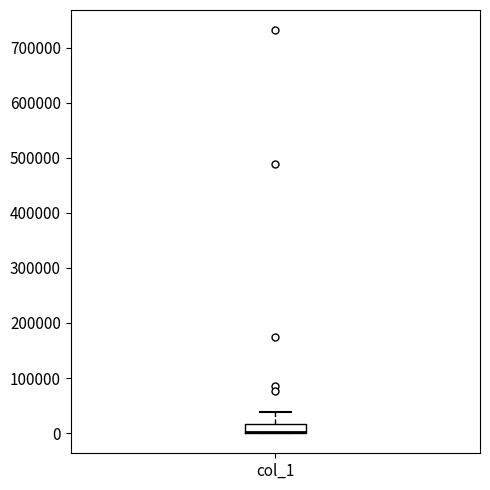

Where does the upper whisker of the box for col_1 end on the y-axis? The values are not printed on the chart, so give them approximately, as read against the axis.

40000